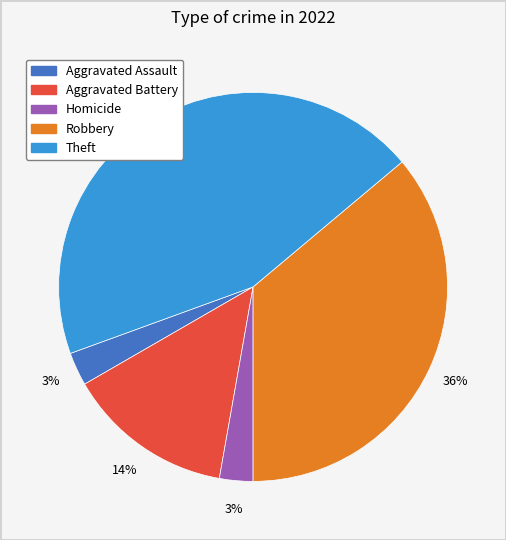

Does any single category account for the majority?

No